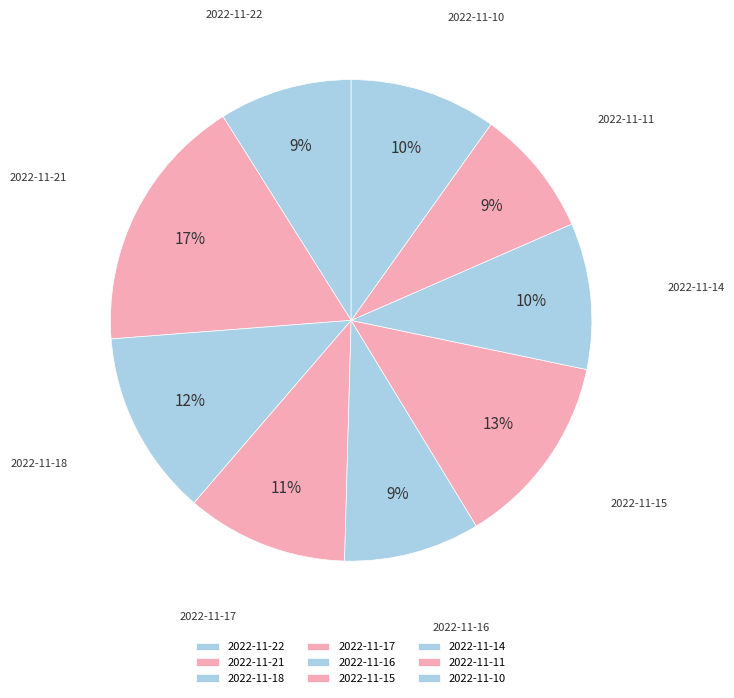

To the nearest percent, what is the average slice percentage?

11%